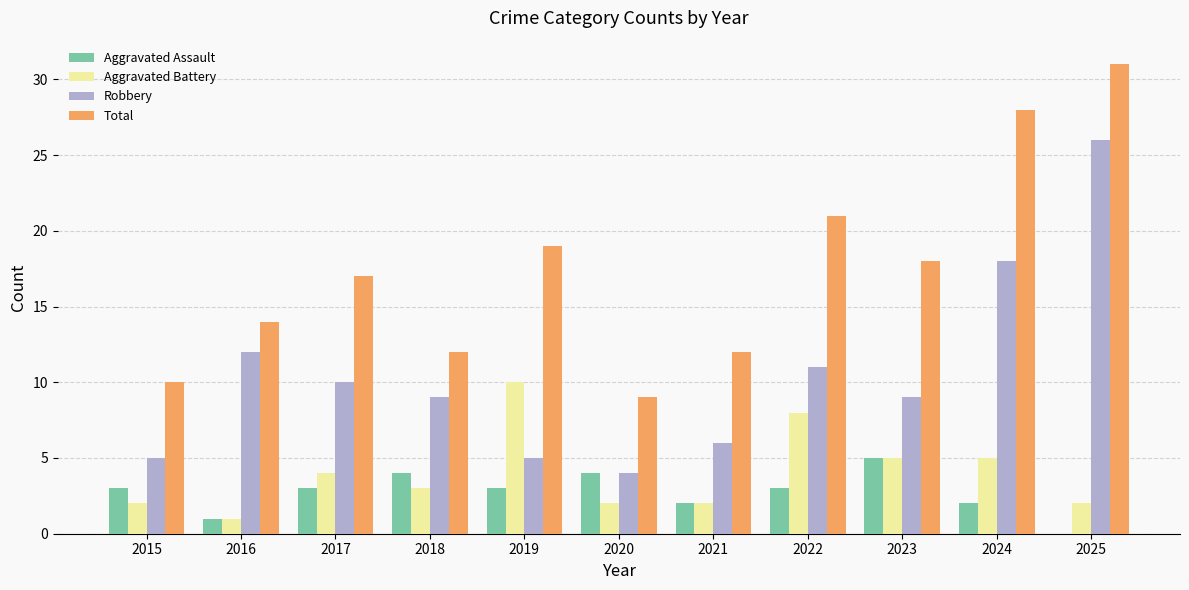

Which label corresponds to the largest value in the chart?

2025